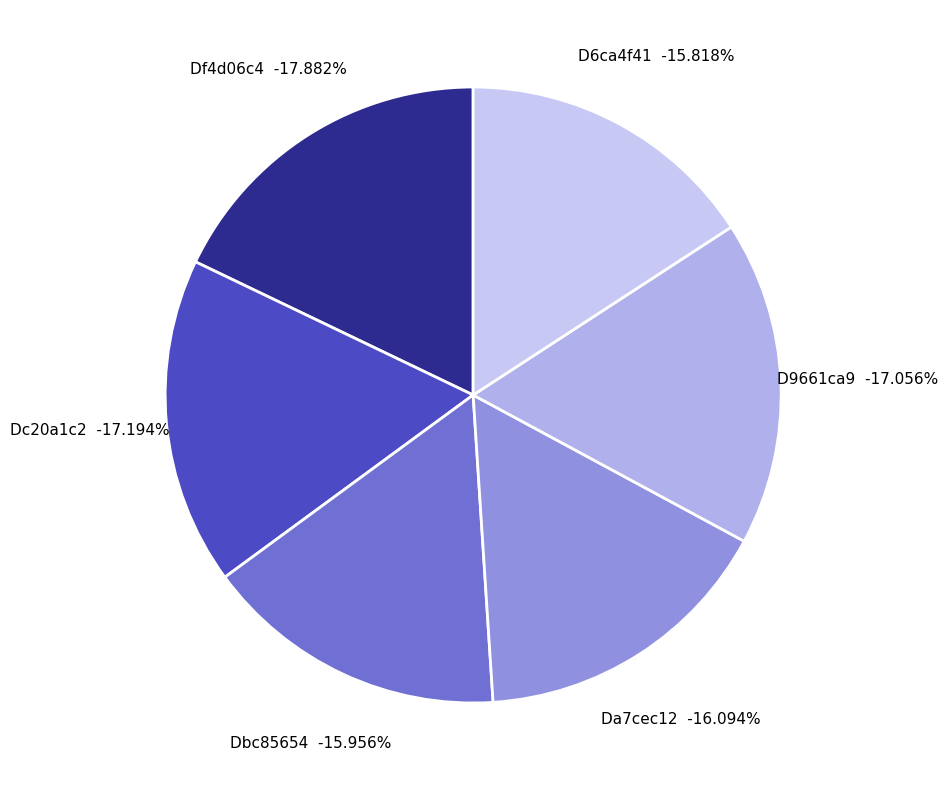

How many slices are in this pie chart?

6